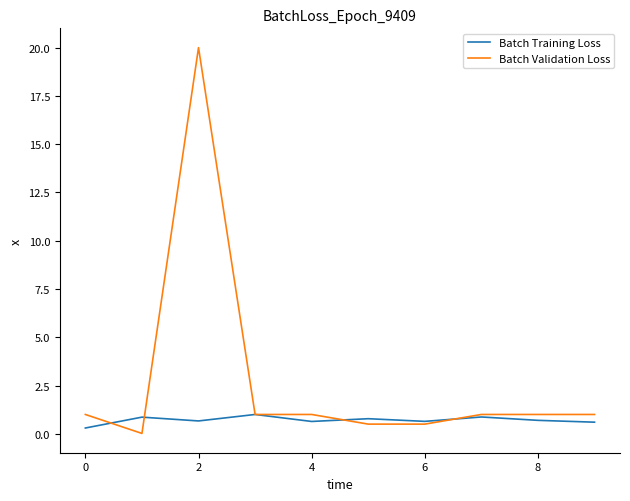

Rank the series by their maximum value, from lowest to highest.

Batch Training Loss, Batch Validation Loss